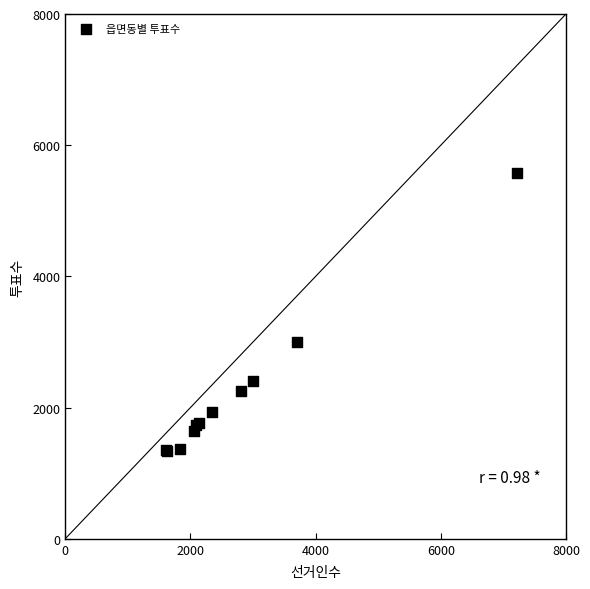

What Y value in the scatter plot is closest to 3459?

2998